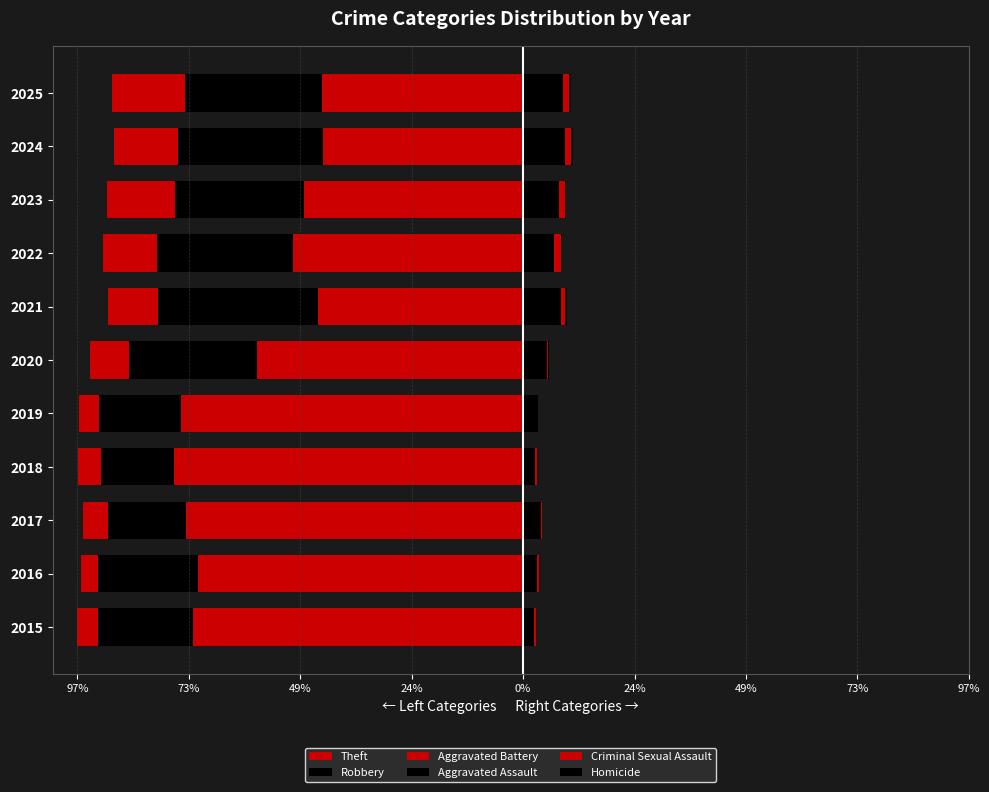

How many data points does each series have?

11